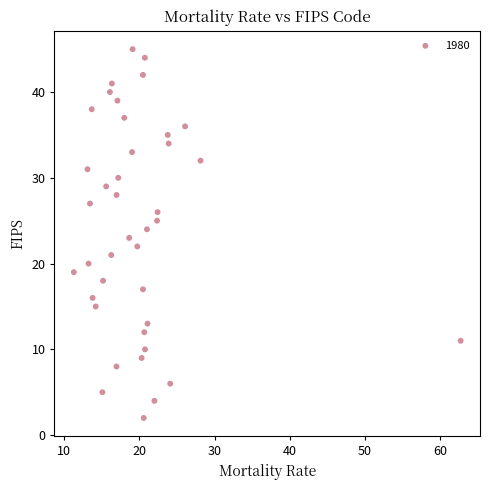

What is the range of Y values (max minus min)?

43